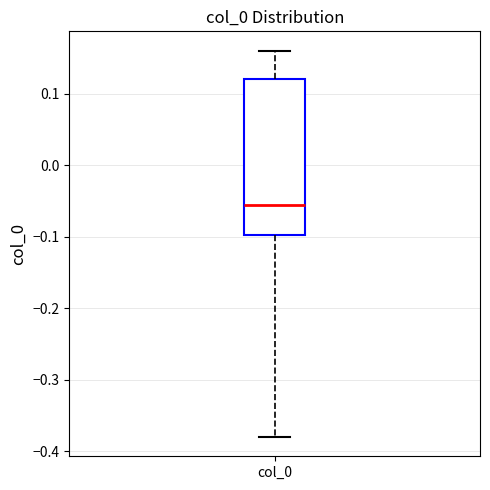

Transcribe this box plot: give where the median line is, the range the box spans, and where the two whiskers end, as read against the y-axis. The values are not printed on the chart, so give them approximately, as read against the axis.

median -0.06, box -0.10 to 0.12, whiskers -0.38 to 0.16